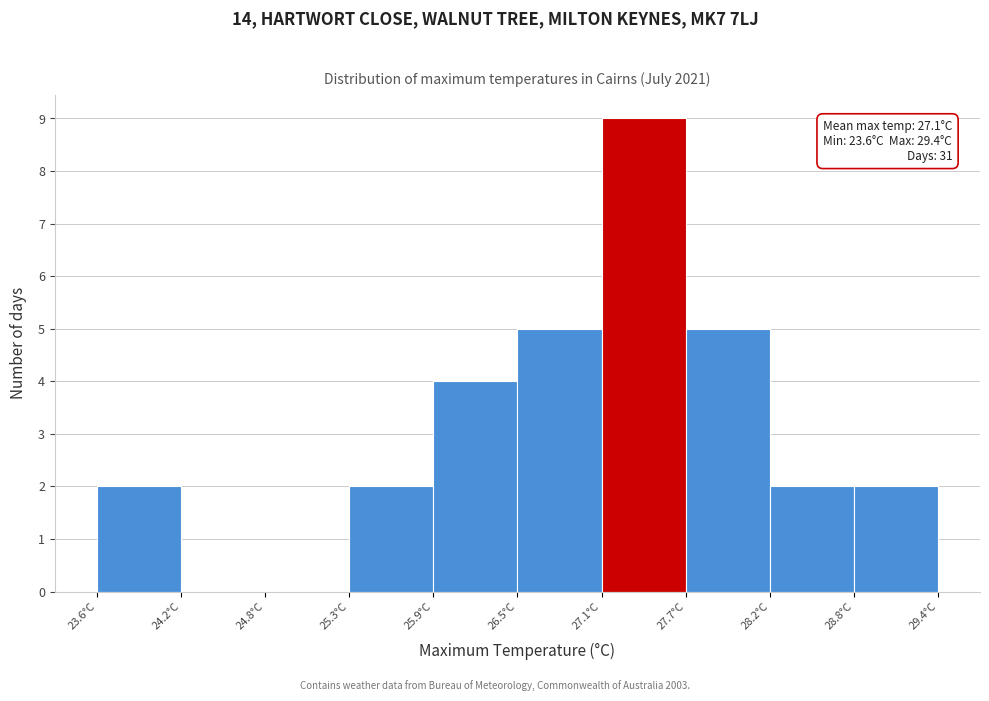

Which range on the x-axis has the tallest bar?

27.08 to 27.66